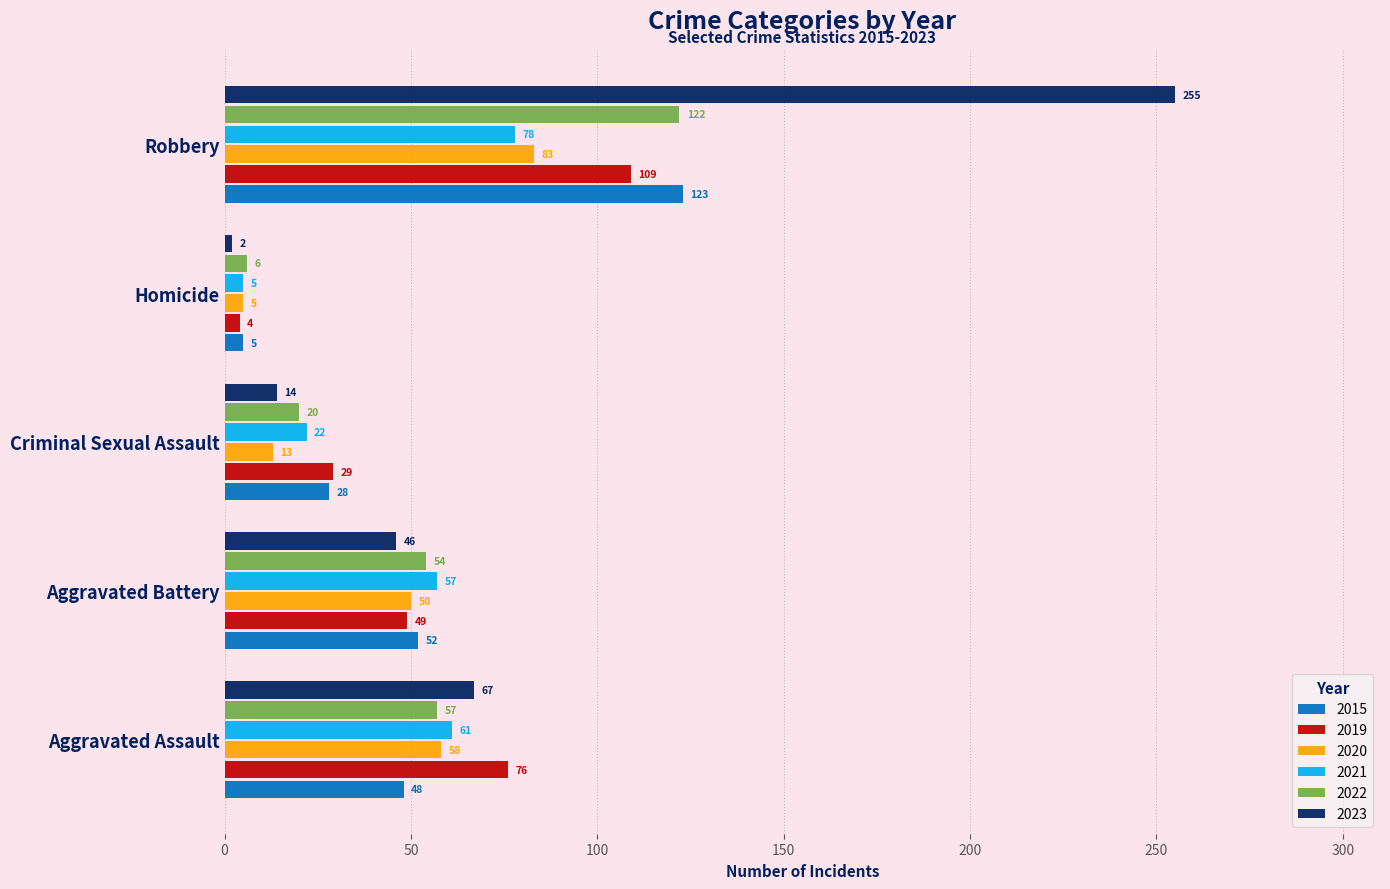

What is the approximate value of 2021 at Homicide, to the nearest 5?

5